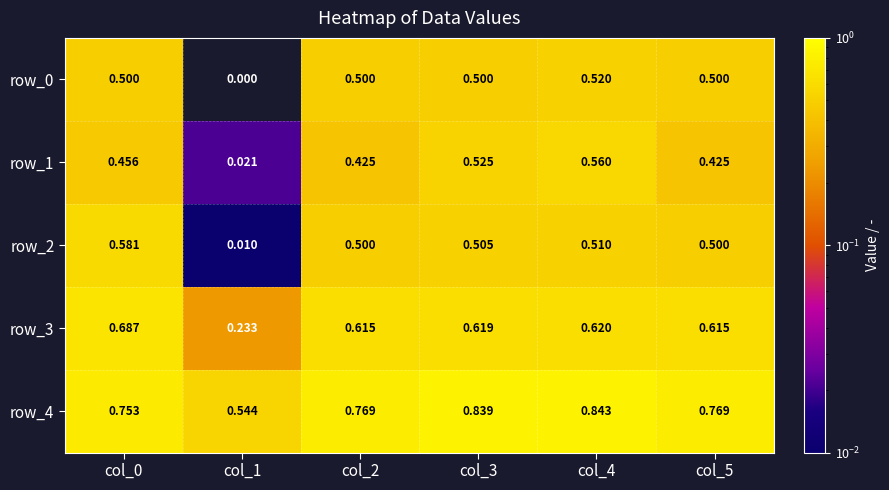

At which label is row_3 closest to 0?

col_1